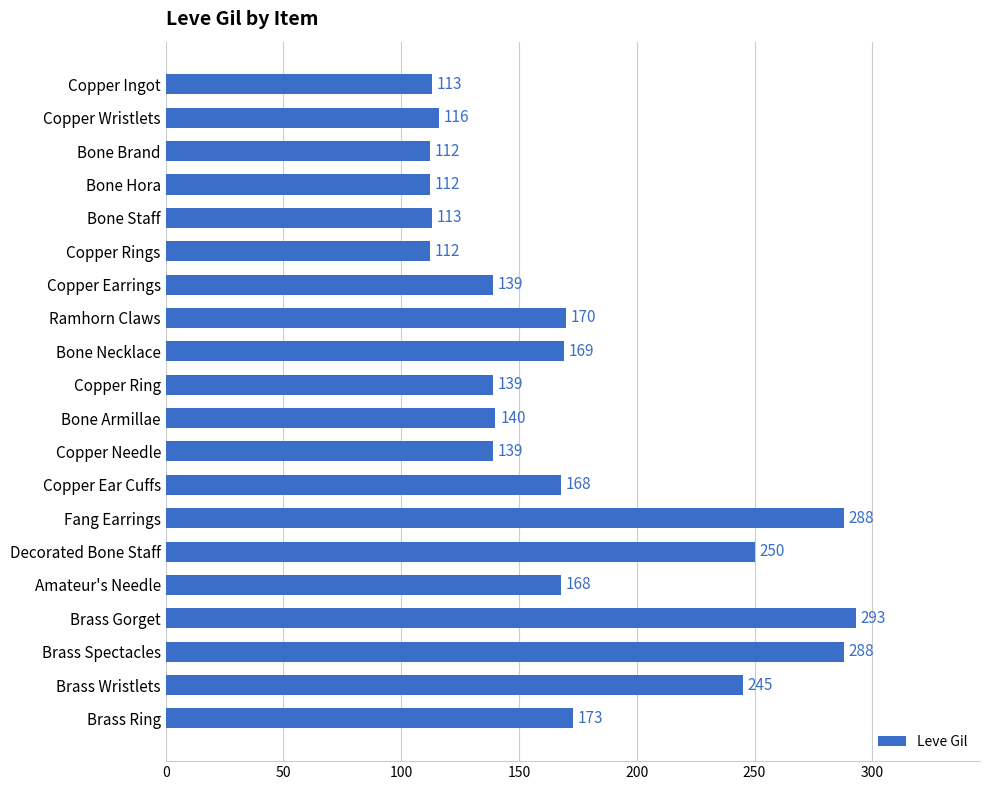

What is the value of the 18th bar from the top?

288